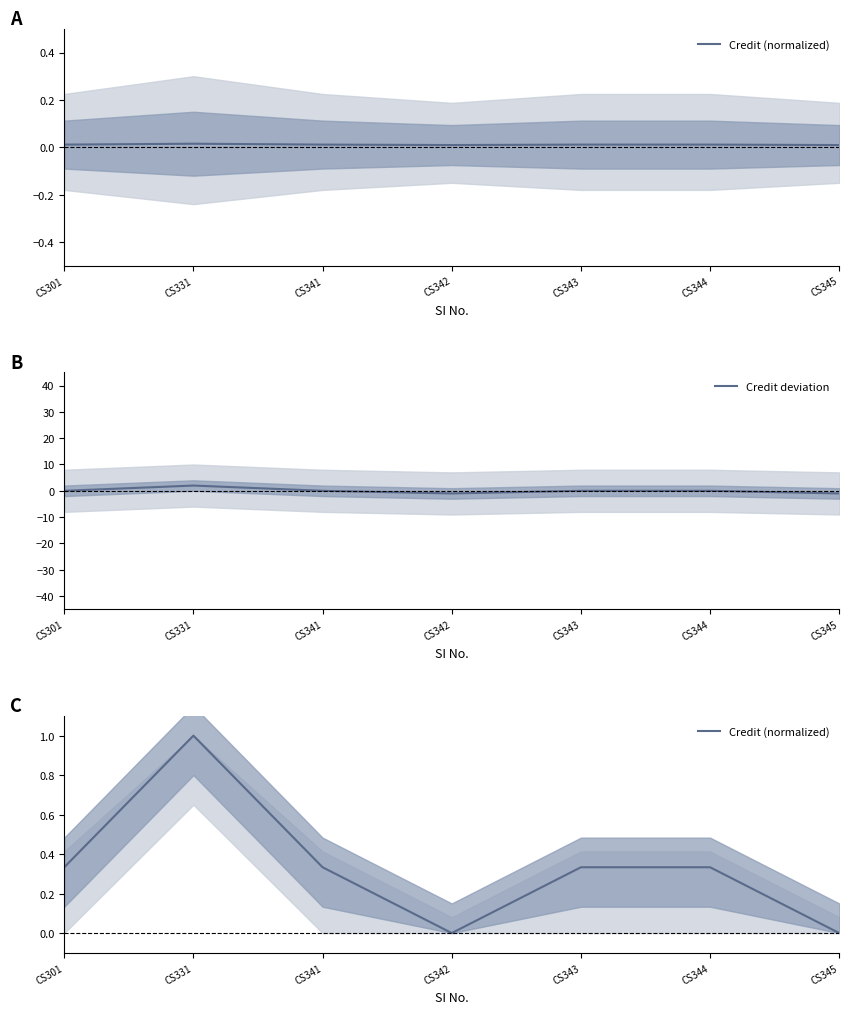

Which series has the largest range (max minus min)?

Credit deviation